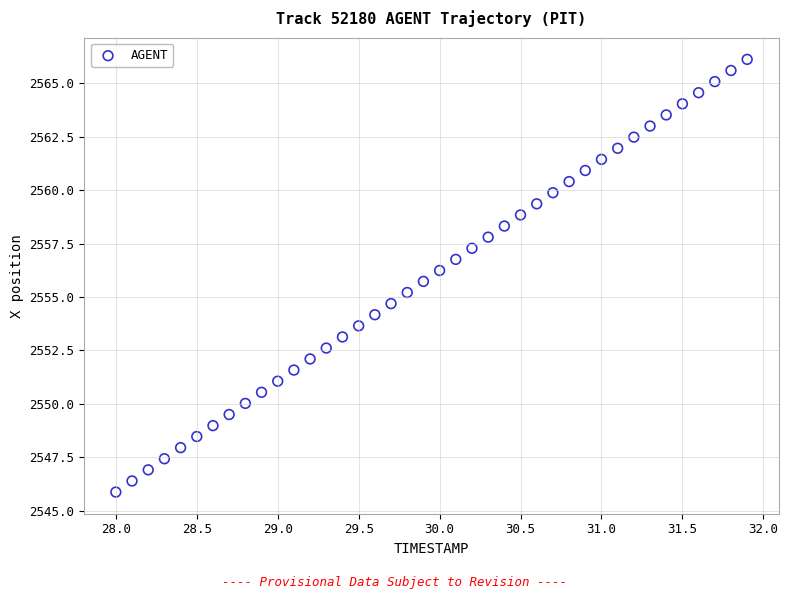

What is the range of X values (max minus min)?

3.9